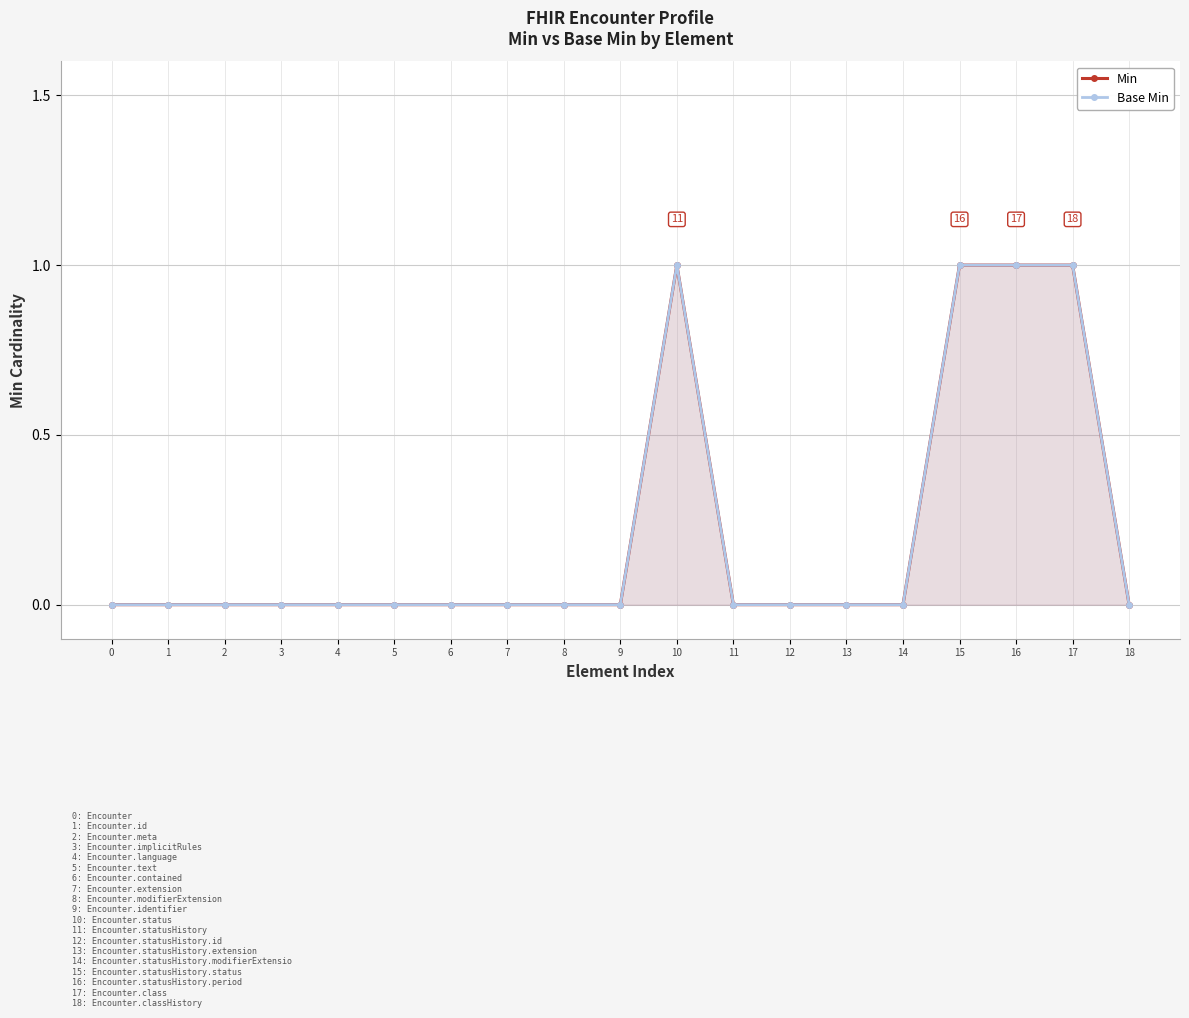

Count the number of categories in the chart.

19